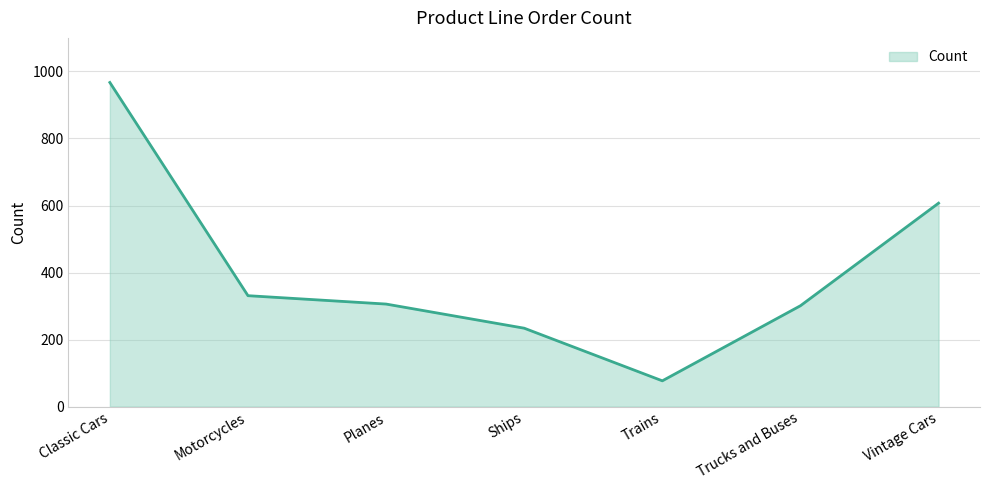

Which label corresponds to the smallest value in the chart?

Trains